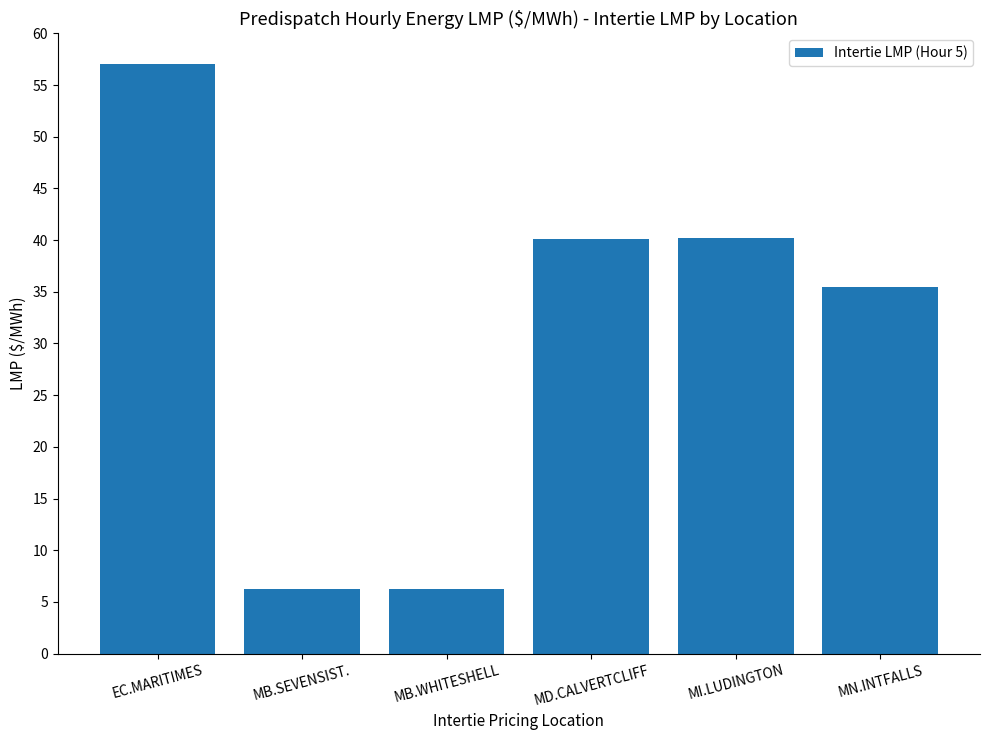

What is the label of the 3rd bar from the right?

MD.CALVERTCLIFF